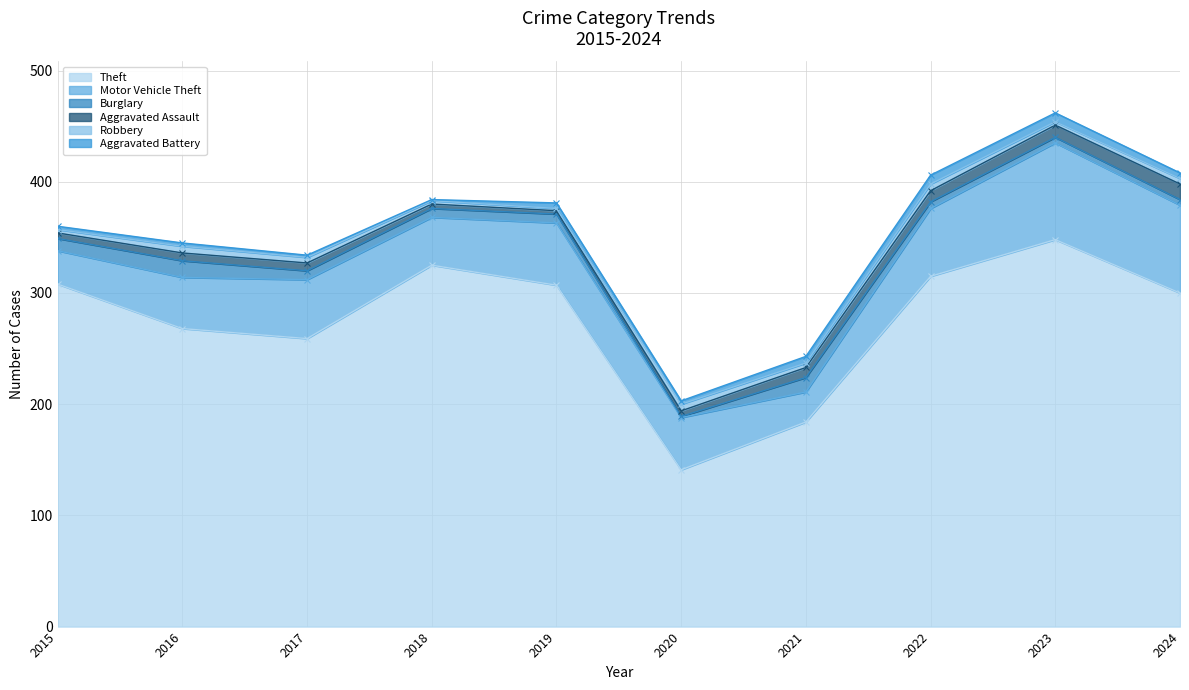

What is the sum of all Robbery values?

43